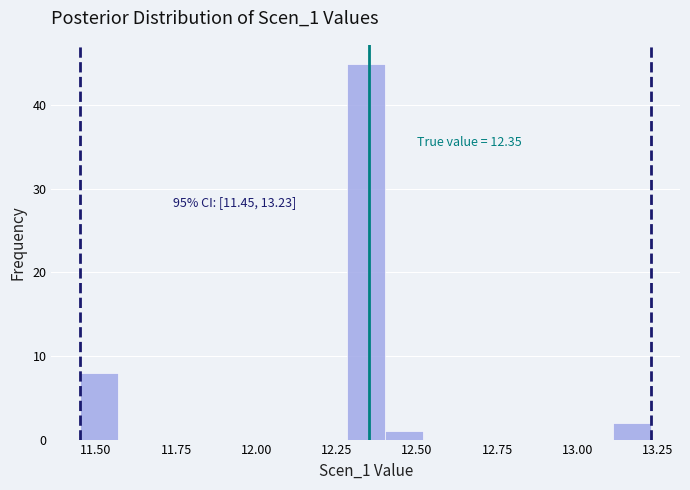

Around what value on the x-axis is the tallest bar? Give the approximate position of its centre, as read against the axis.

12.35